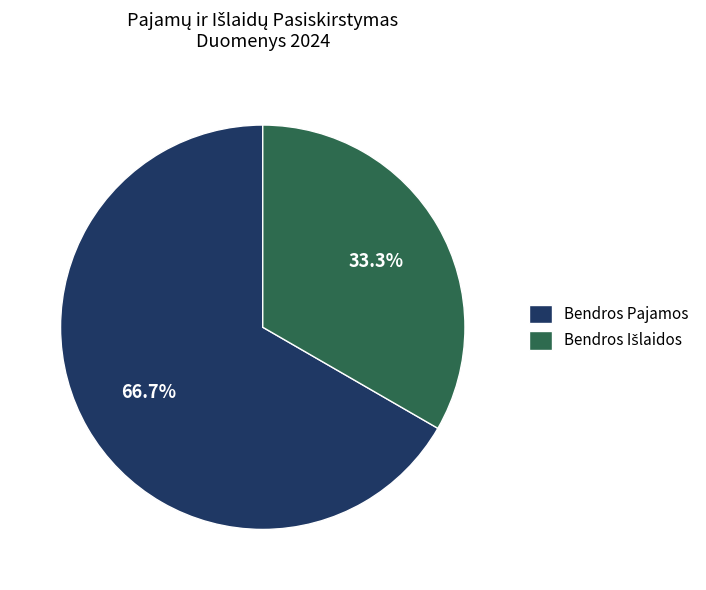

What is the largest slice in the pie chart?

Bendros Pajamos